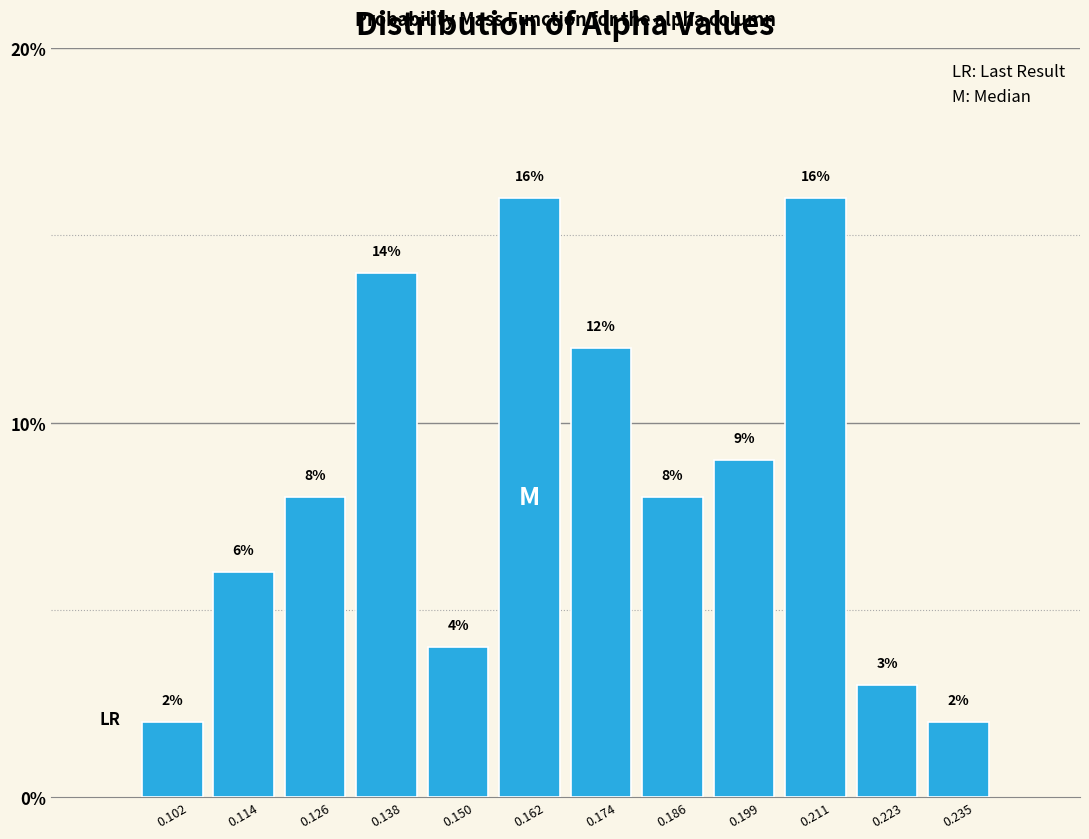

Reading left to right, list every bar in this chart as the range it spans on the x-axis followed by its height. The bar edges are not printed on the chart, so give them approximately, as read against the axis.

0.096 to 0.108: 2
0.108 to 0.120: 6
0.120 to 0.132: 8
0.132 to 0.144: 14
0.144 to 0.156: 4
0.156 to 0.168: 16
0.168 to 0.180: 12
0.180 to 0.192: 8
0.192 to 0.204: 9
0.204 to 0.216: 16
0.216 to 0.228: 3
0.228 to 0.240: 2